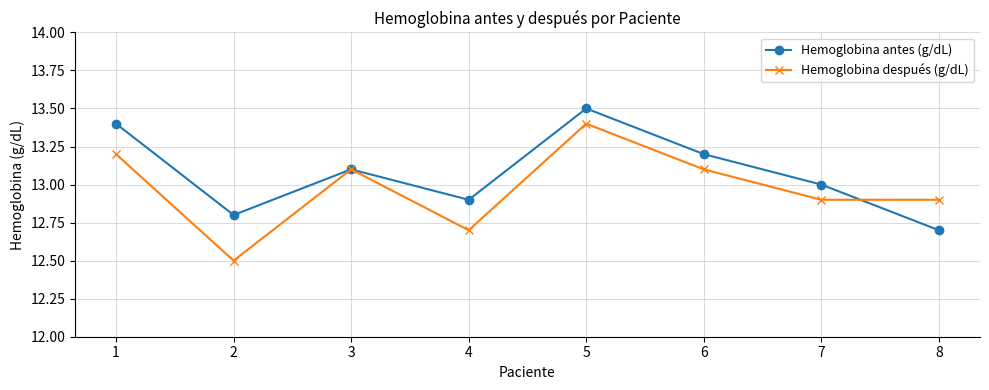

The value of Hemoglobina después (g/dL) at 8 is 12.9. True or false?

True